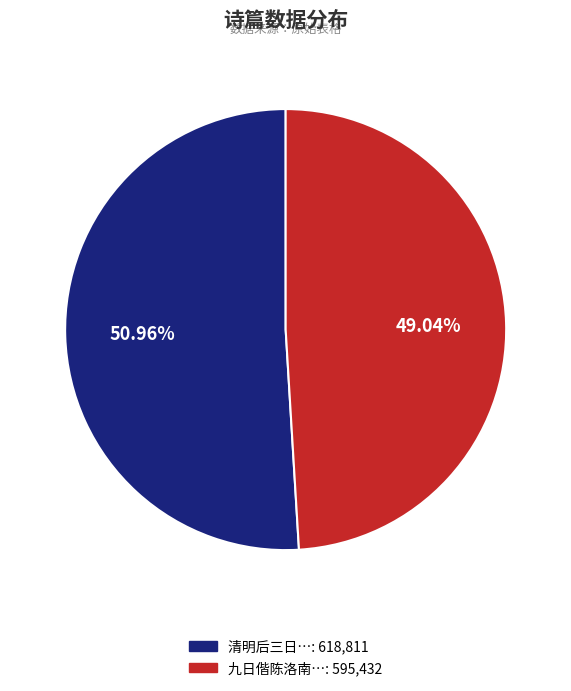

How many segments does this pie chart have?

2